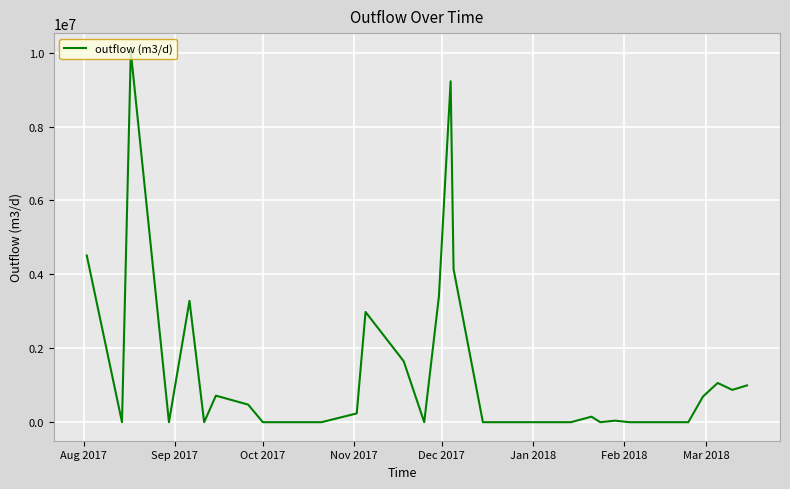

Count the number of categories in the chart.

40